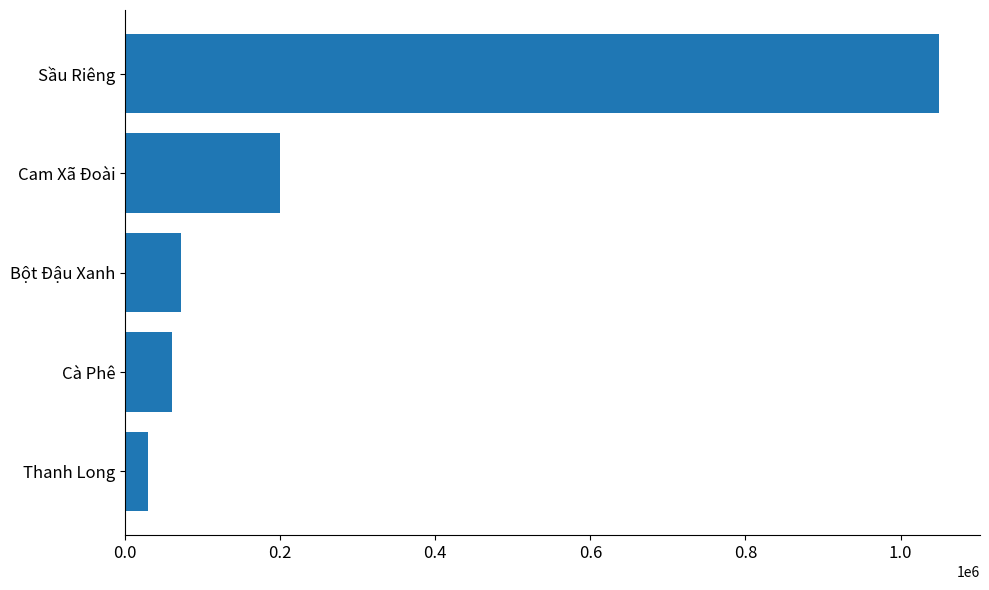

What is the approximate value at Sầu Riêng, to the nearest 50?

1050000